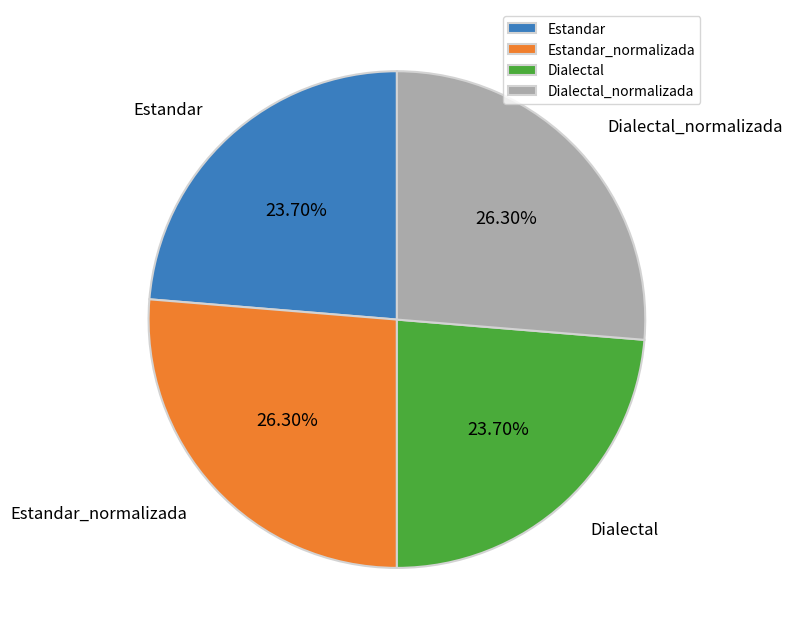

Is Dialectal_normalizada the majority of the pie?

No